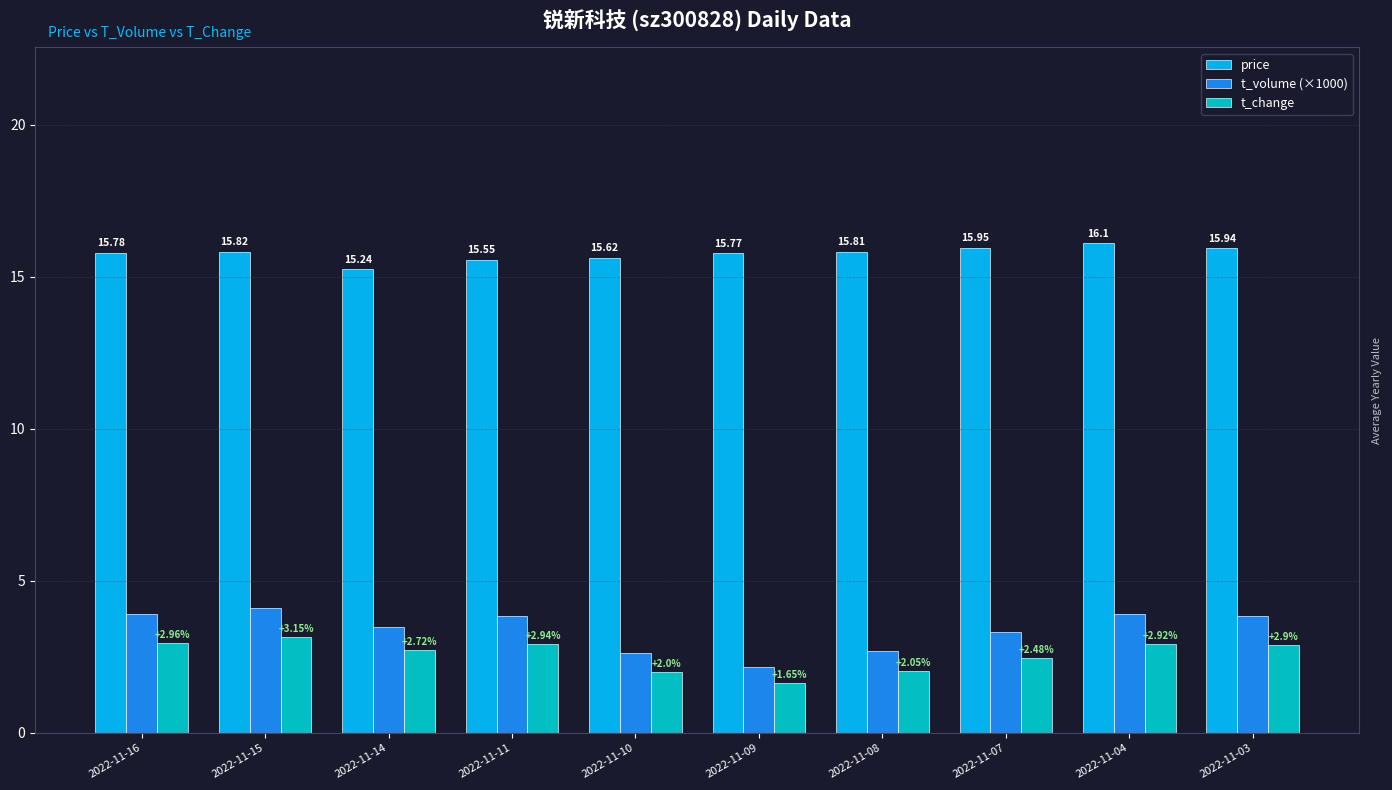

Which series has the widest spread of values?

t_volume (×1000)